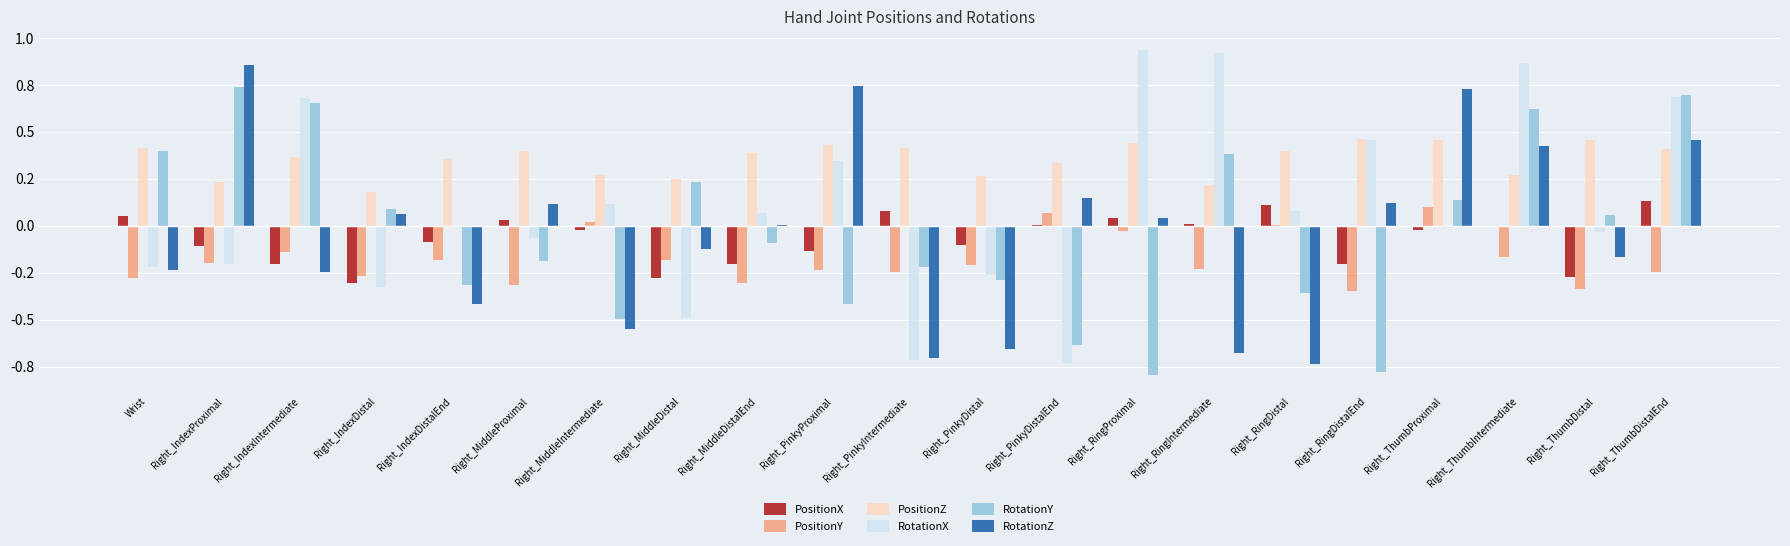

What are all the series names shown in the legend?

PositionX, PositionY, PositionZ, RotationX, RotationY, RotationZ